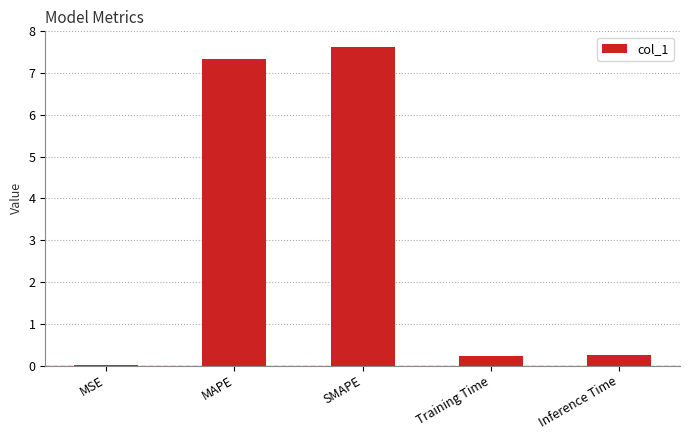

How many distinct data groups are displayed?

1